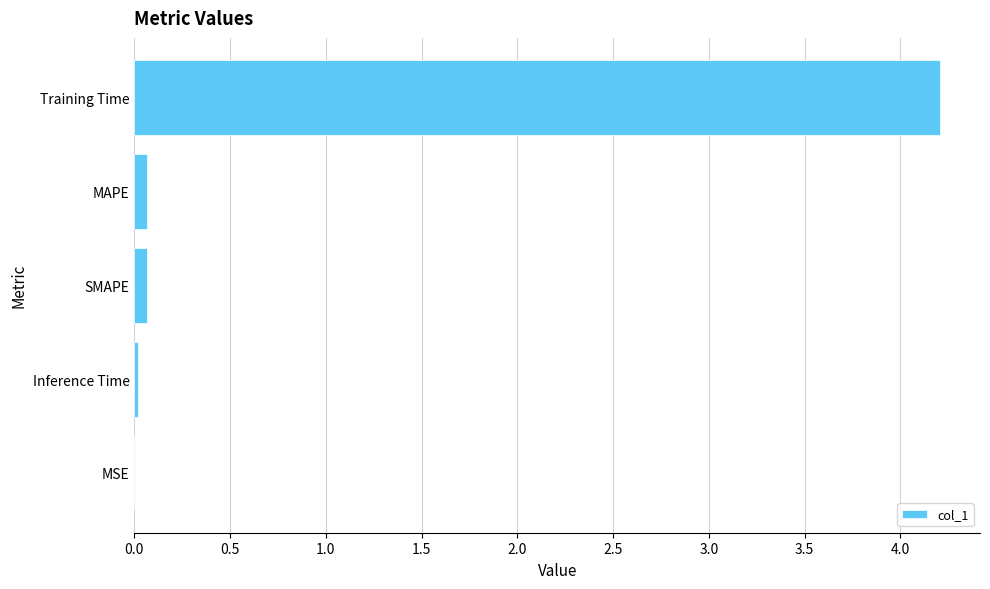

How many data points does each series have?

5